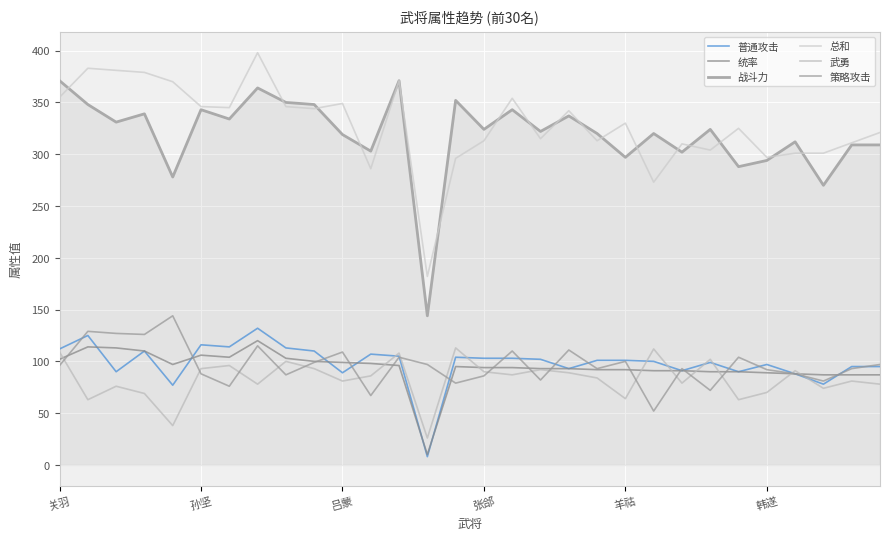

How many interior local peaks does the 武勇 series have?

10